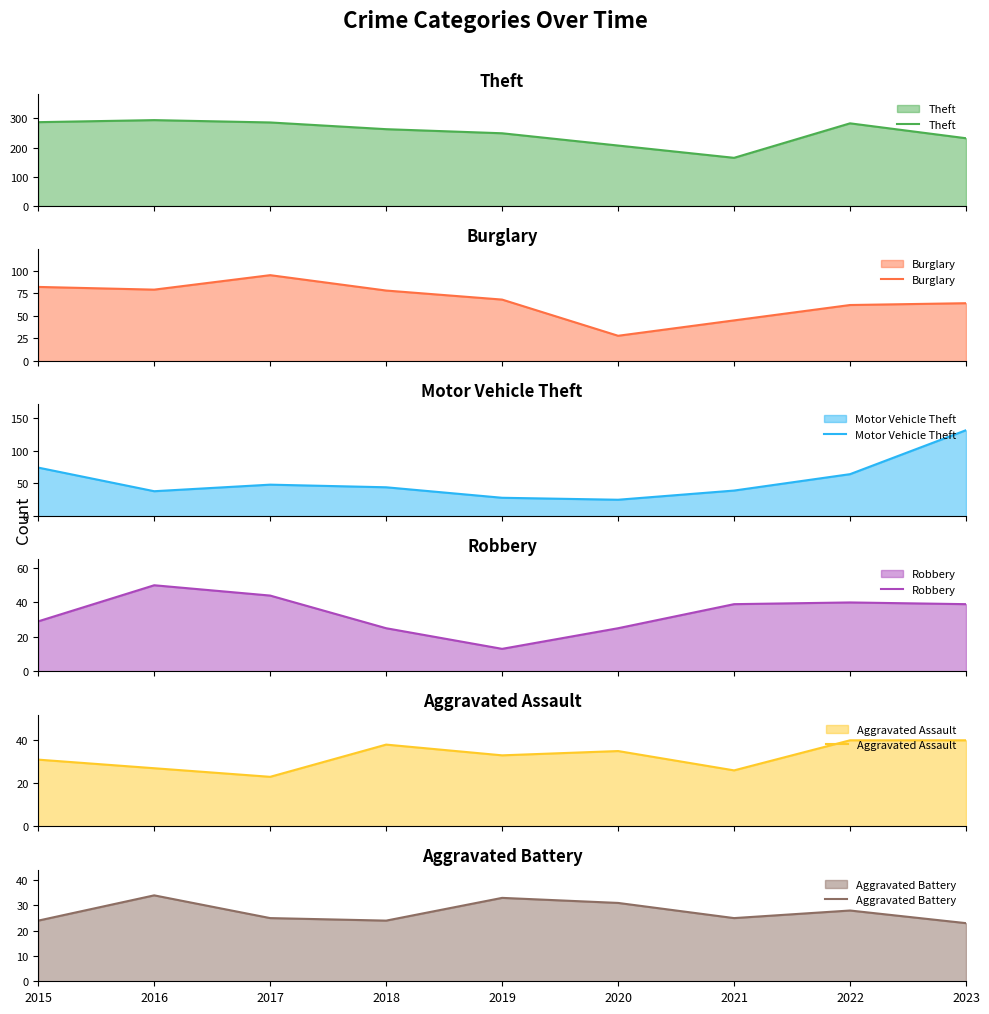

List the series in order of their peak value, lowest first.

Aggravated Battery, Aggravated Assault, Robbery, Burglary, Motor Vehicle Theft, Theft